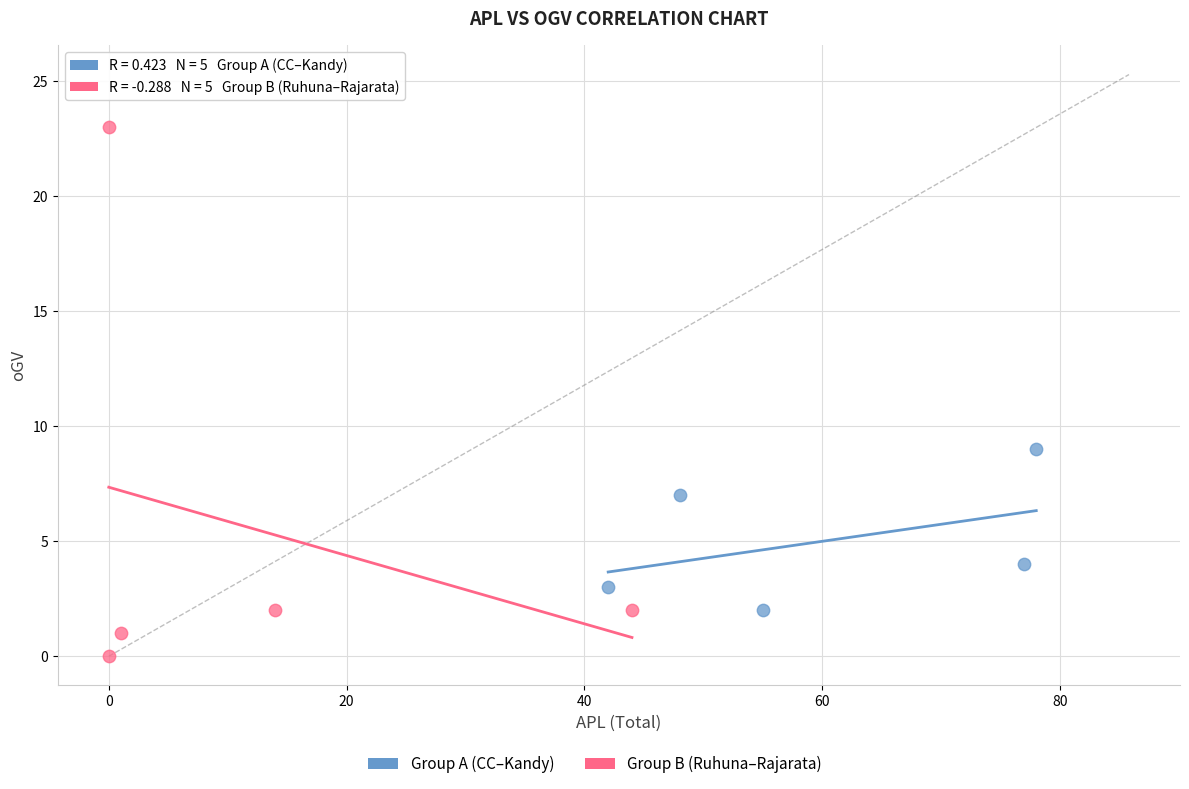

Which series contains the highest Y value?

Group B (Ruhuna–Rajarata)